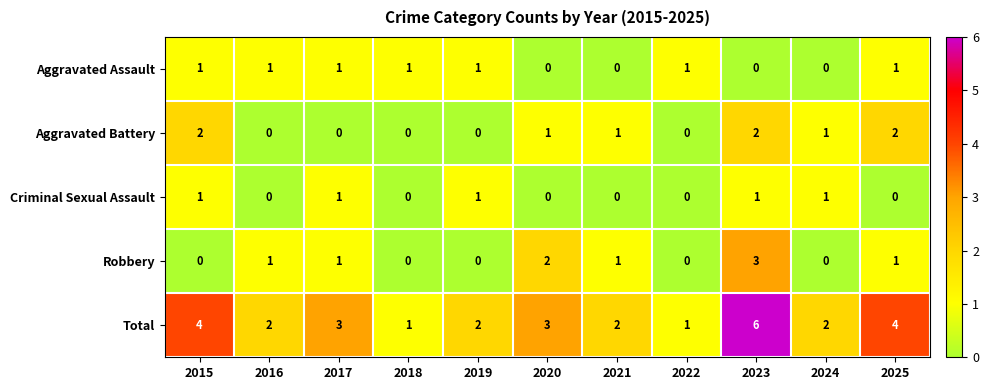

Which series has the largest total across all categories?

Total